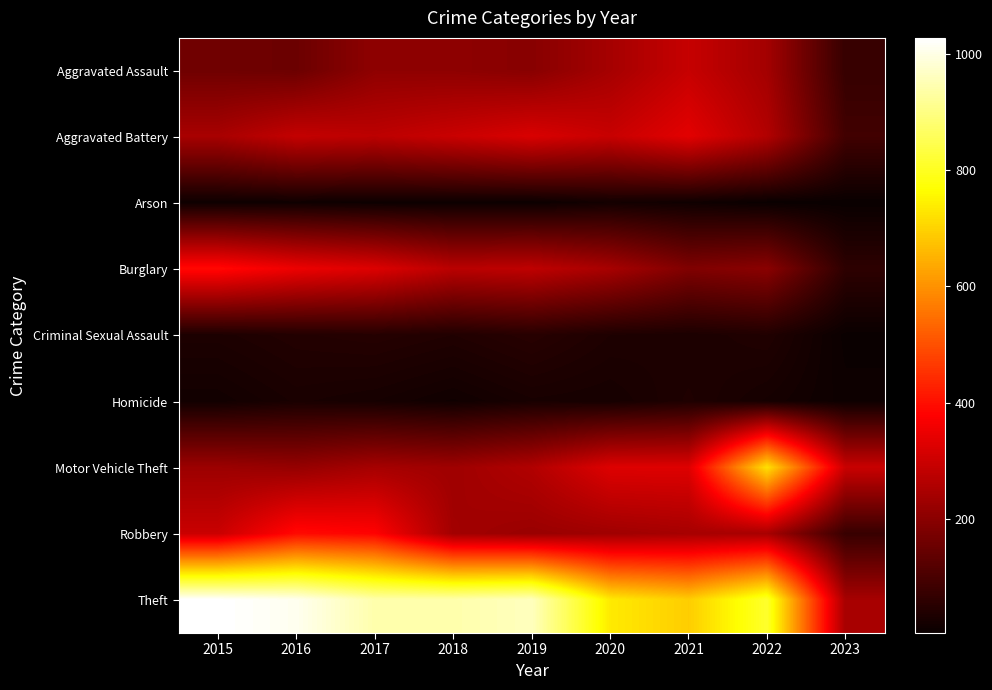

Which series has the widest spread of values?

Theft